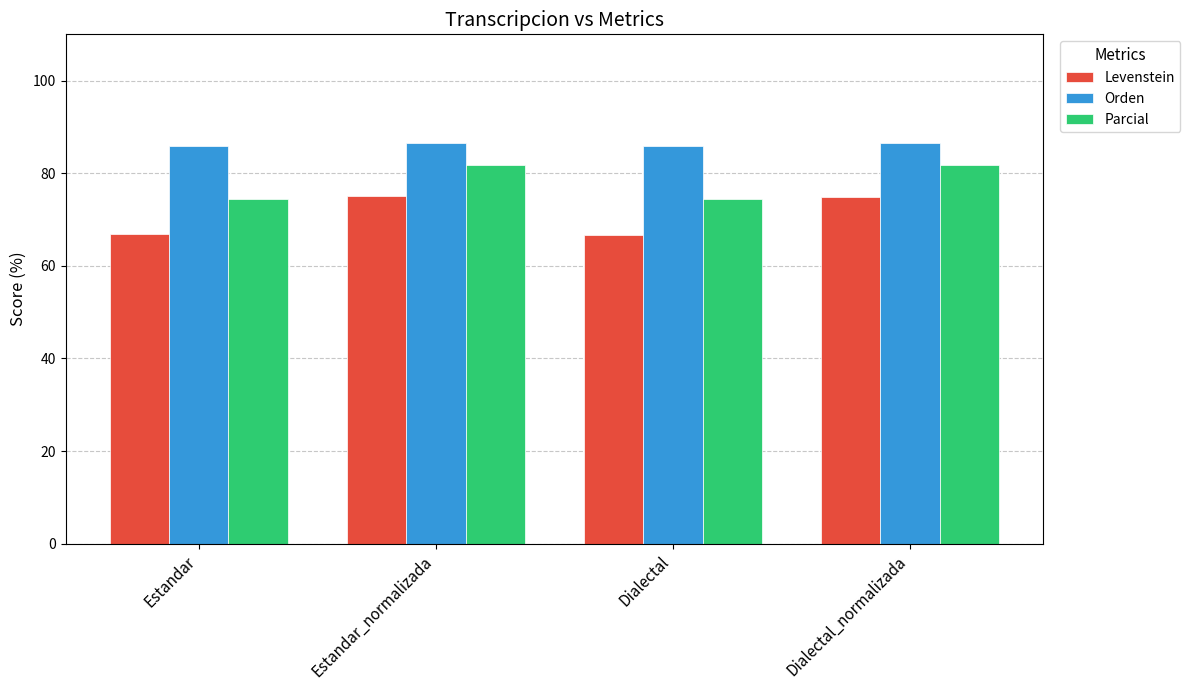

What is the spread (max minus min) of values at Estandar?

19.1